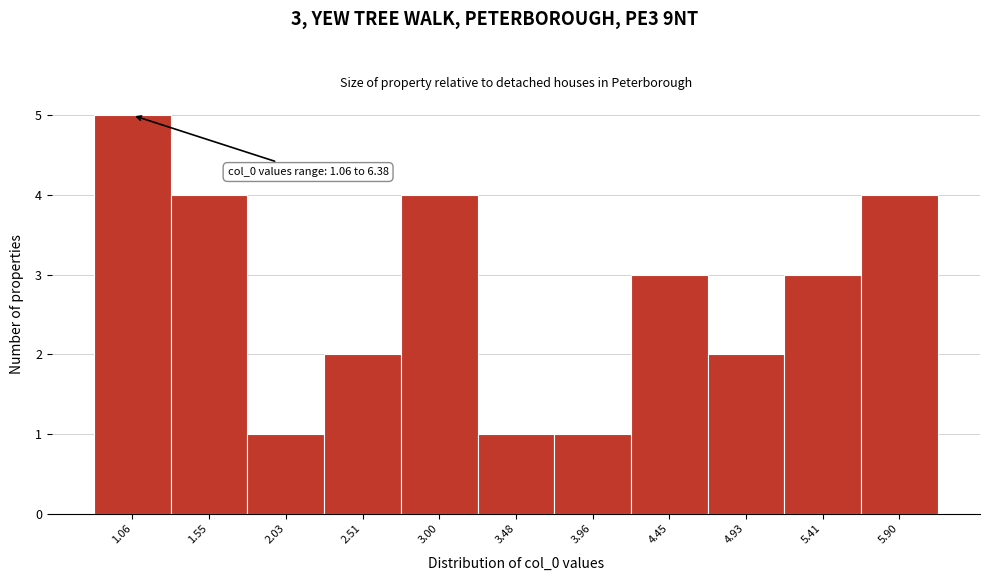

Reading left to right, what are all the values shown in this chart?

1.06=5	1.55=4	2.03=1	2.51=2	3.00=4	3.48=1	3.96=1	4.45=3	4.93=2	5.41=3	5.90=4